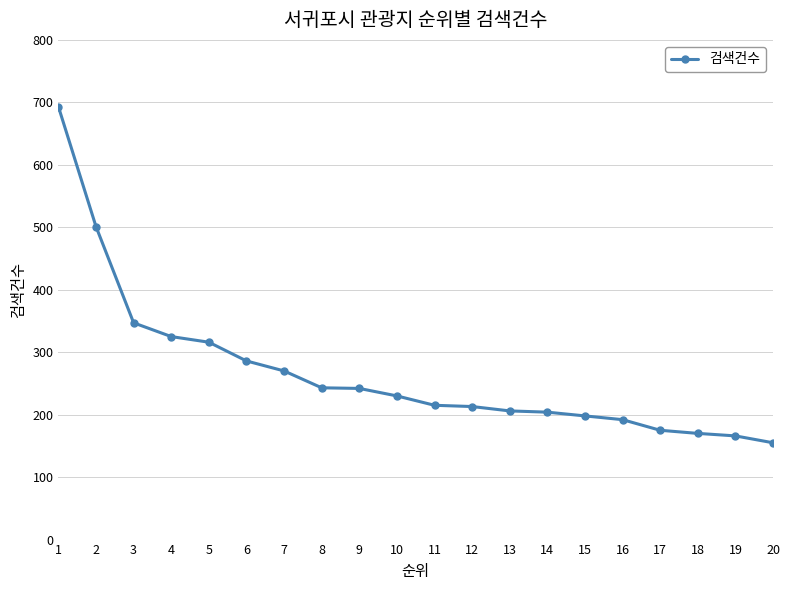

What is the average value?

267